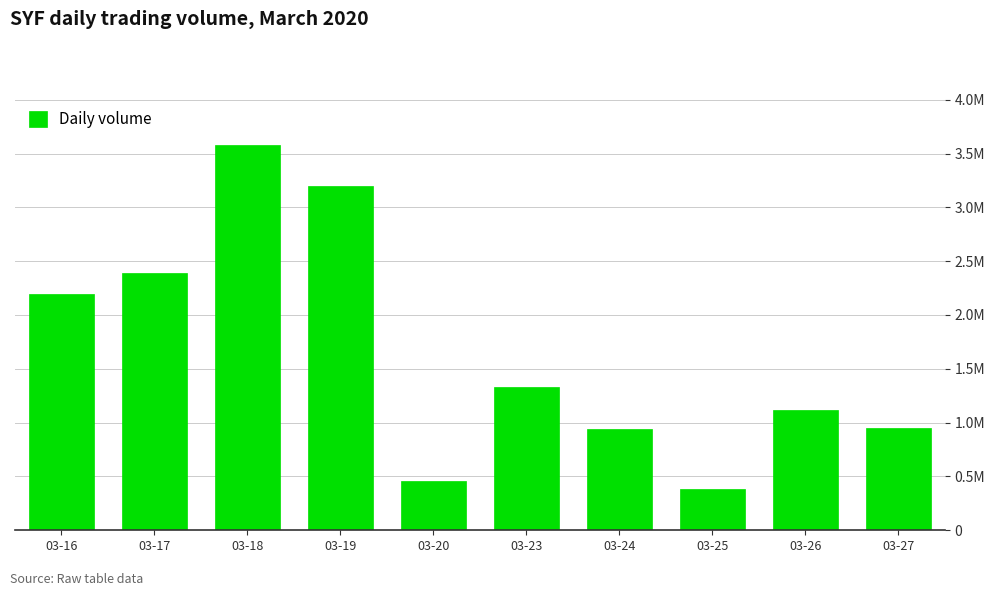

What is the value of the 7th bar from the left?

942000